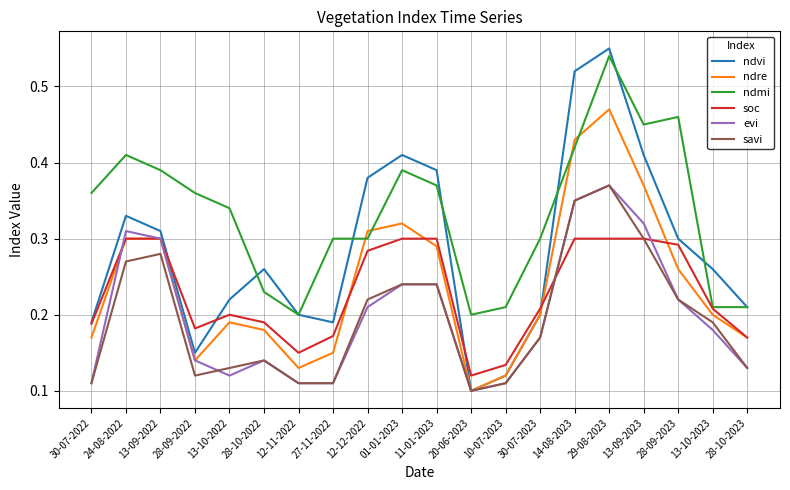

Which category has the highest value in the evi series?

29-08-2023